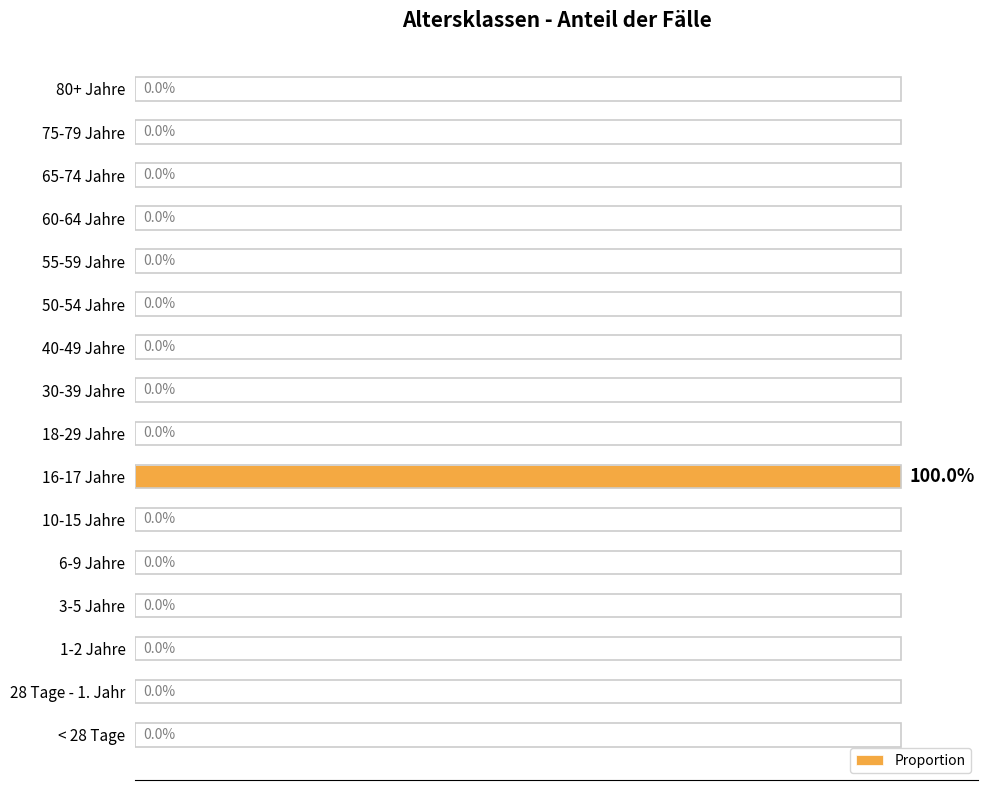

At which category does the chart reach its peak across all series?

16-17 Jahre